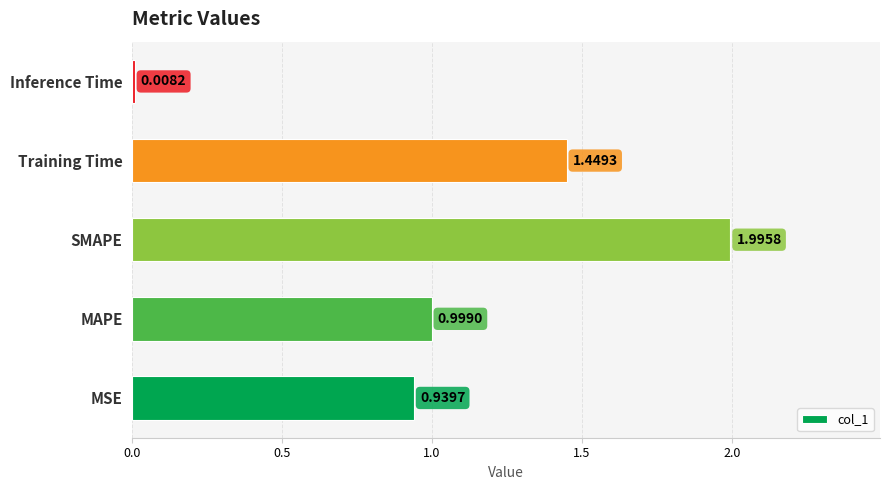

What is the change in value from MSE to MAPE?

+0.1